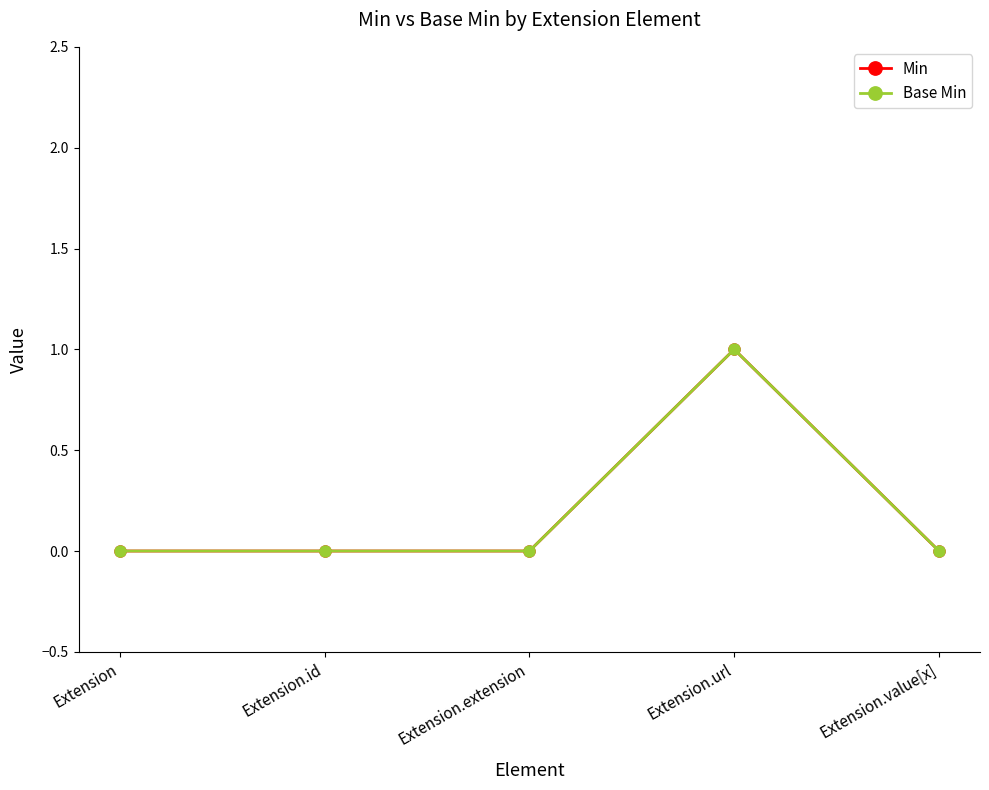

True or false: Base Min and Min intersect in this chart.

False